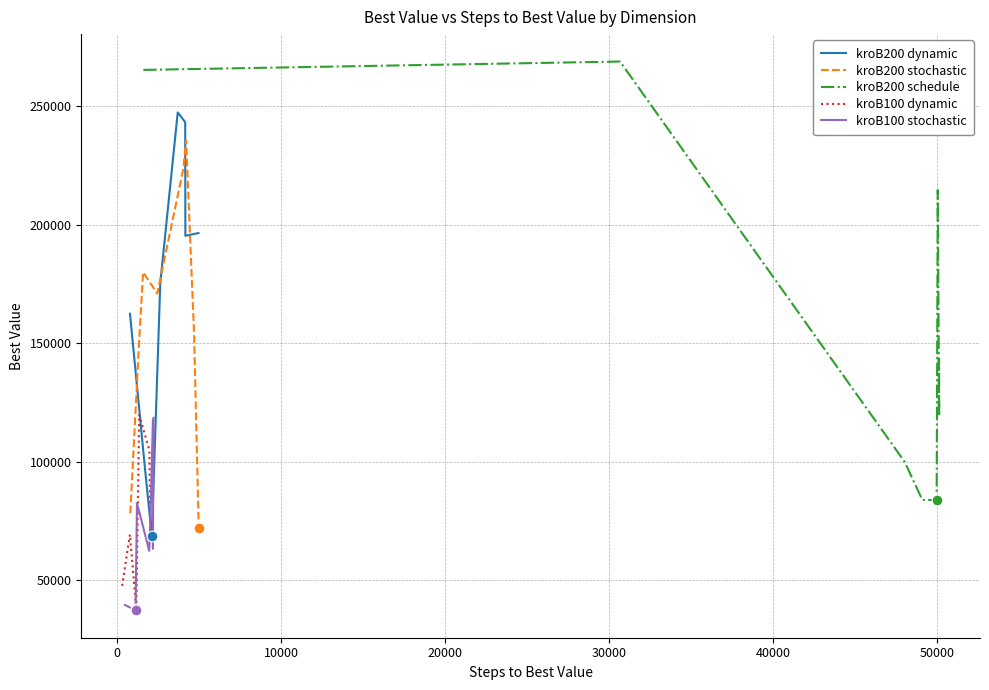

What is the minimum value for kroB200 dynamic?

68585